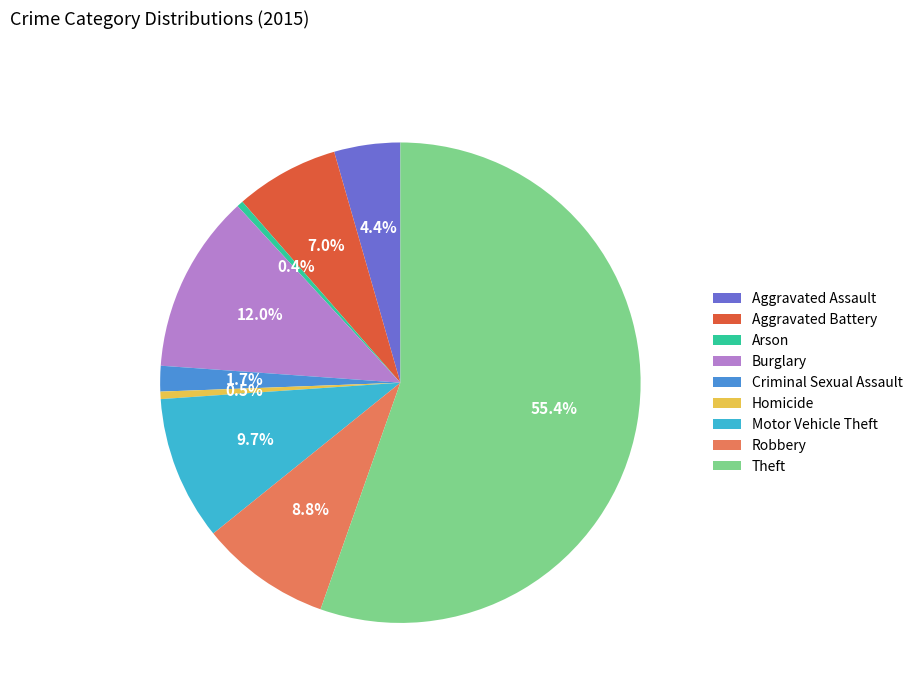

True or false: Arson accounts for 9% of the total.

False